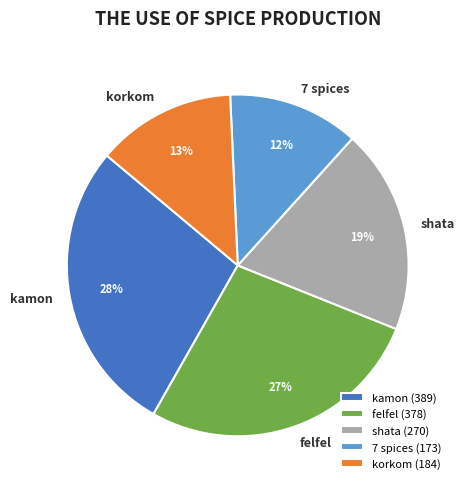

Do 7 spices and felfel together represent more than half of the pie?

No